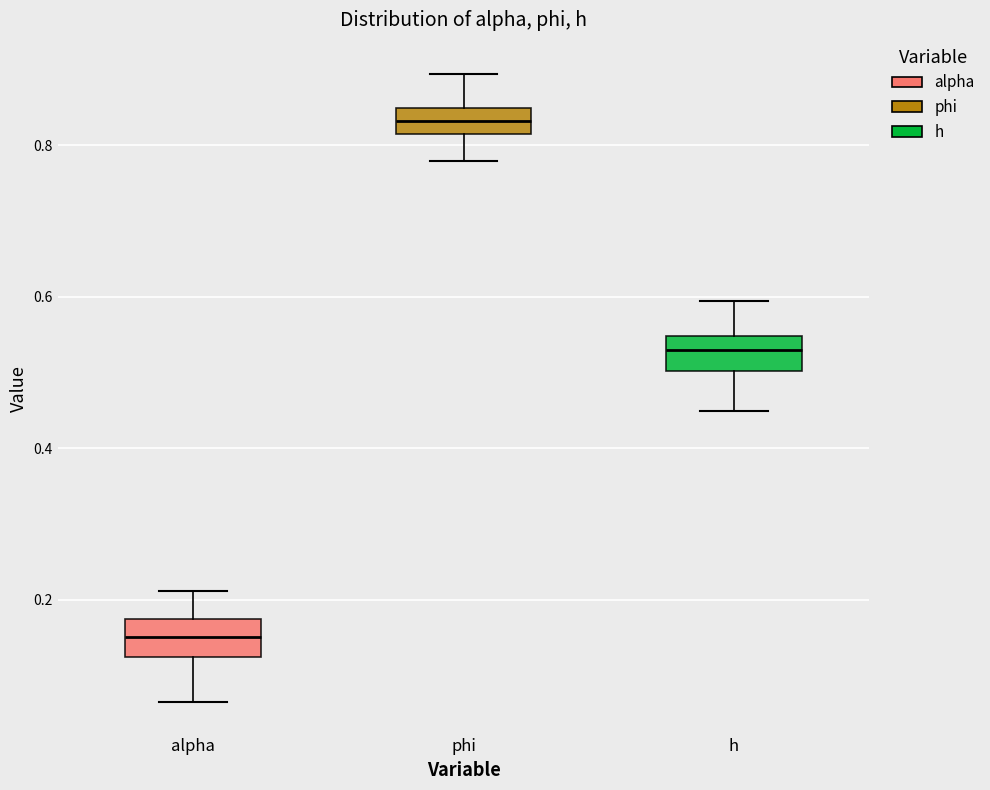

Reading left to right, transcribe this box plot: for each box, give where its median line is, the range the box spans, and where its two whiskers end, as read against the y-axis. The values are not printed on the chart, so give them approximately, as read against the axis.

alpha: median 0.16, box 0.12 to 0.18, whiskers 0.06 to 0.22
phi: median 0.84 (inside the box), box 0.82 to 0.84, whiskers 0.78 to 0.90
h: median 0.52, box 0.50 to 0.54, whiskers 0.44 to 0.60